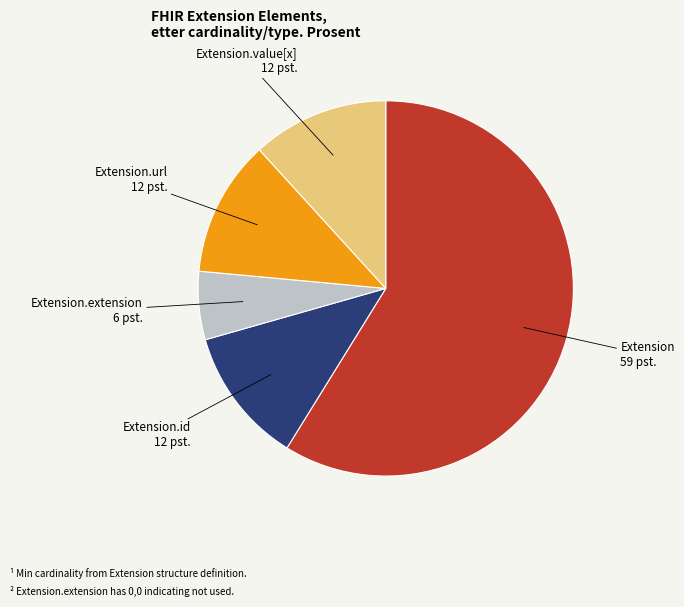

What is the smallest slice in the pie chart?

Extension.extension